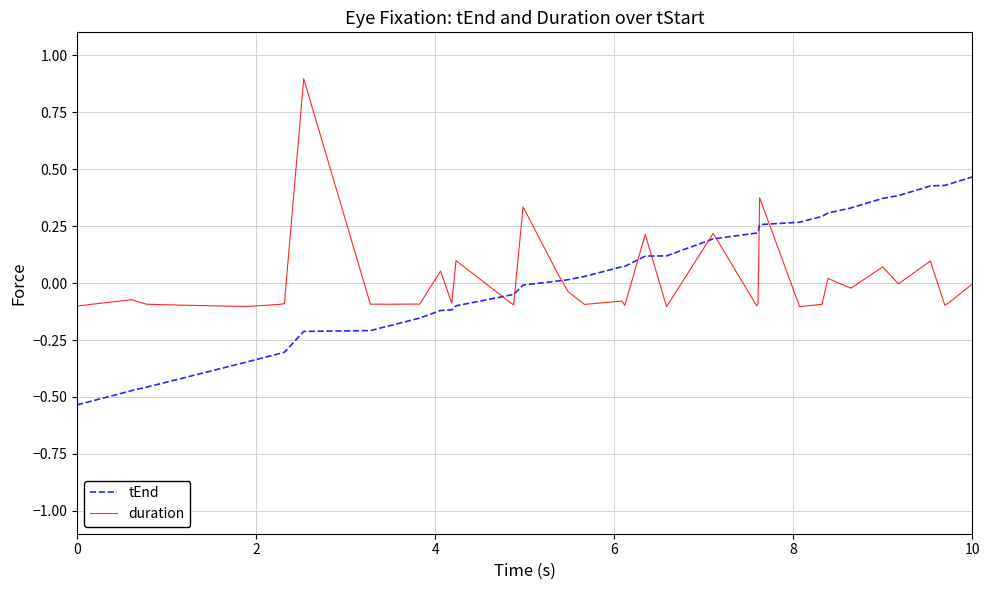

Which series ends up on top after the final intersection of tEnd and duration?

tEnd